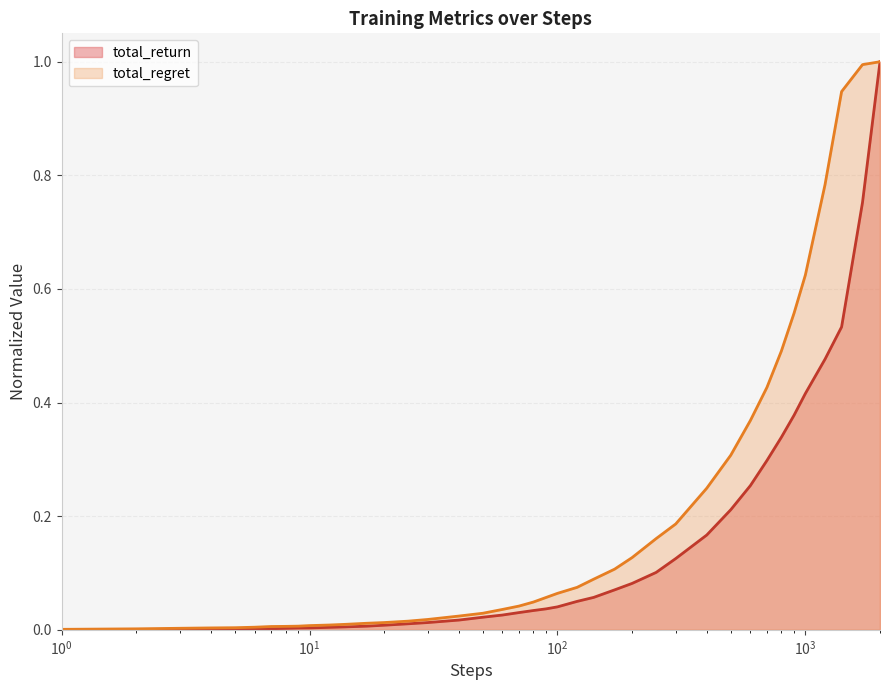

Which series has the widest spread of values?

total_return